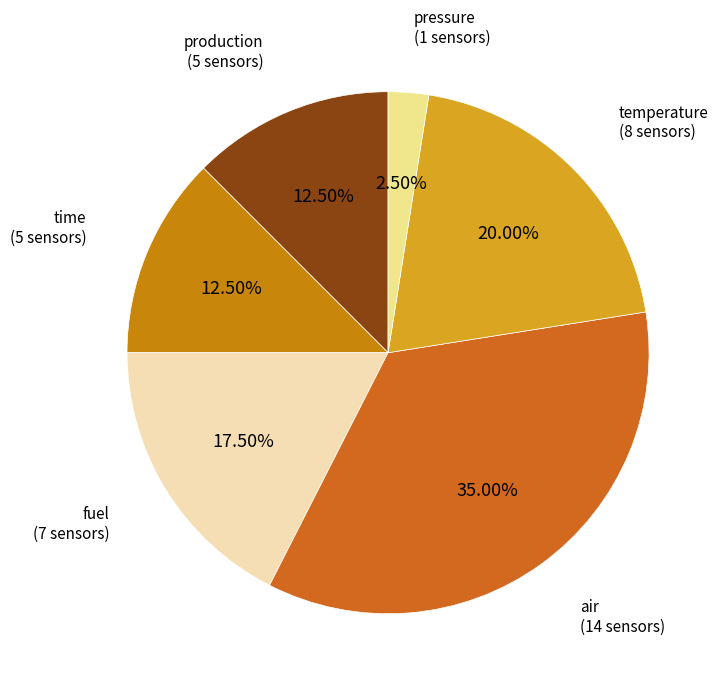

How many slices are in this pie chart?

6